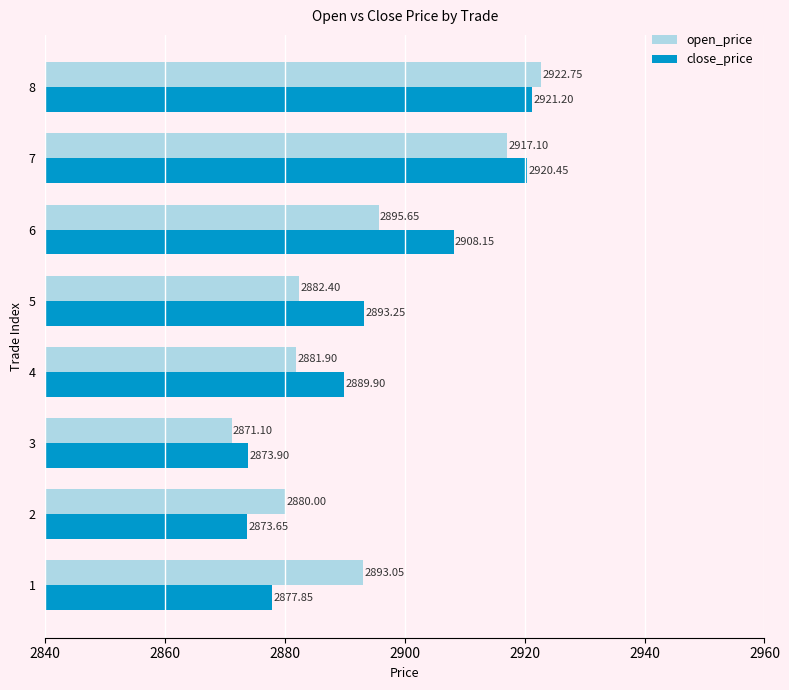

Which series has the largest total across all categories?

close_price